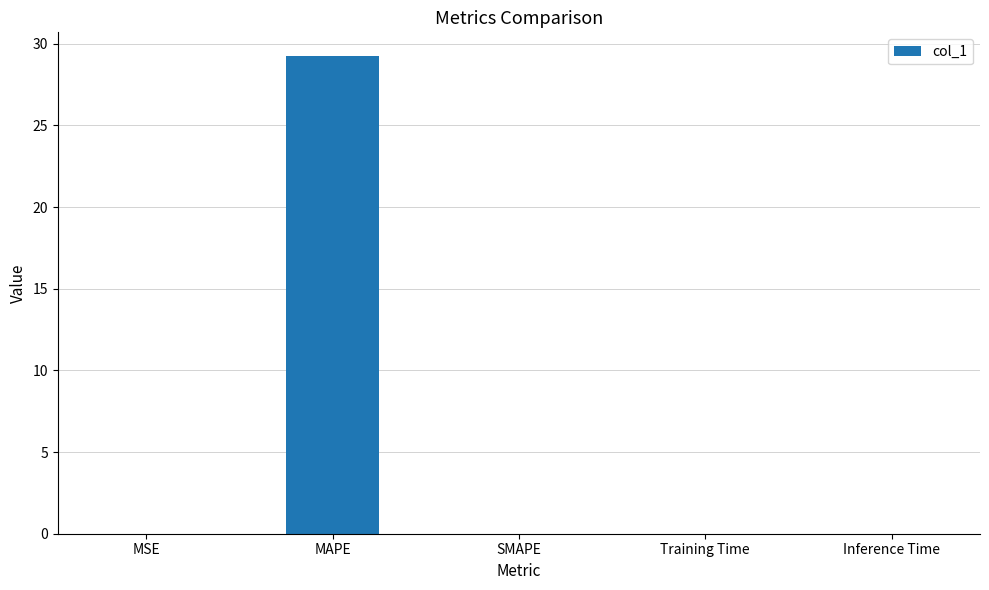

True or false: the data shows 29.2 at MAPE.

True